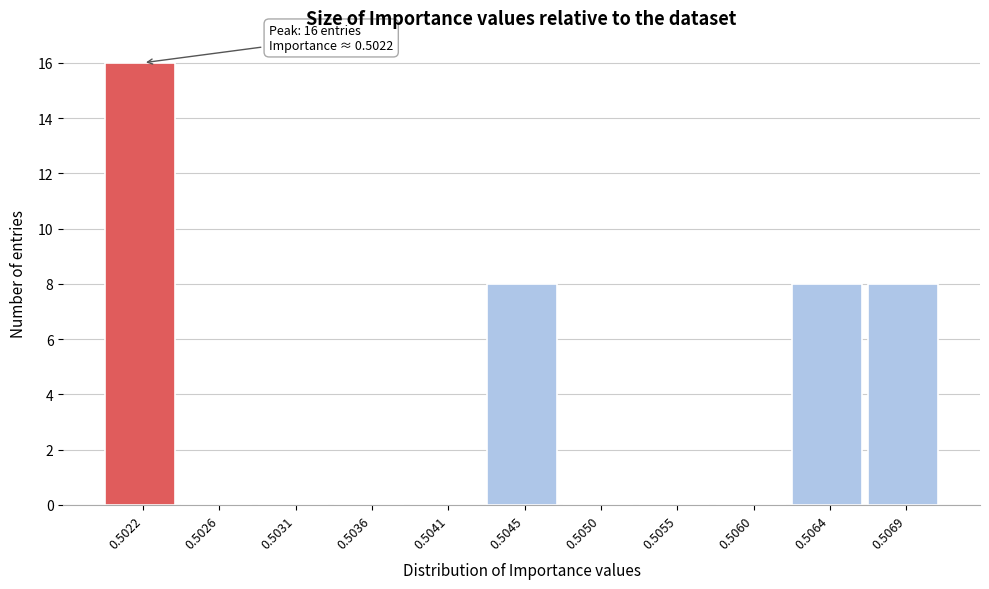

Reading right to left, list all the values displayed in this chart.

0.5069=8	0.5064=8	0.5060=0	0.5055=0	0.5050=0	0.5045=8	0.5041=0	0.5036=0	0.5031=0	0.5026=0	0.5022=16